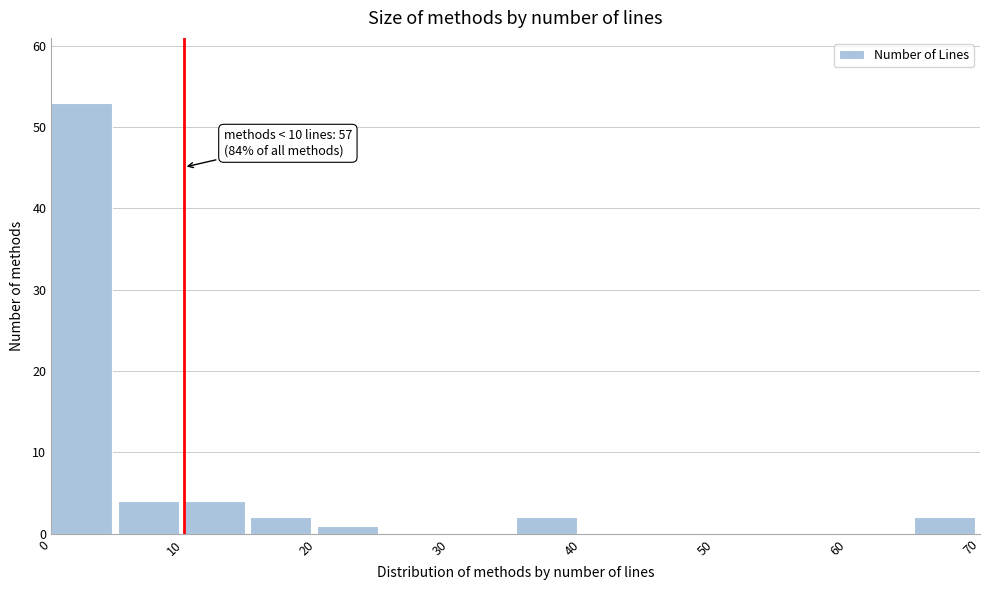

Which range on the x-axis has the tallest bar?

0 to 5